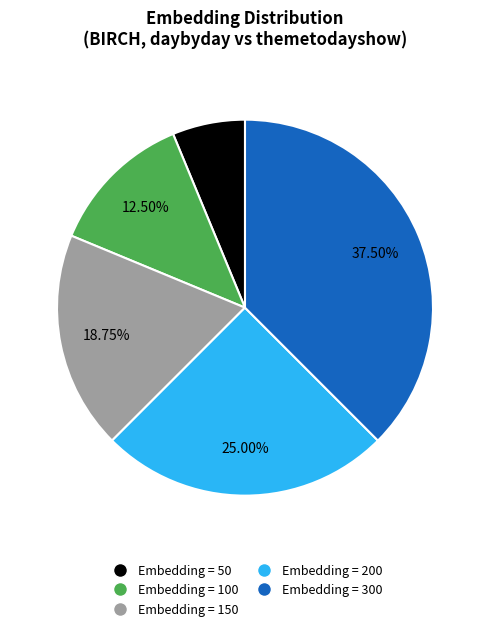

Is there a majority slice in this chart?

No